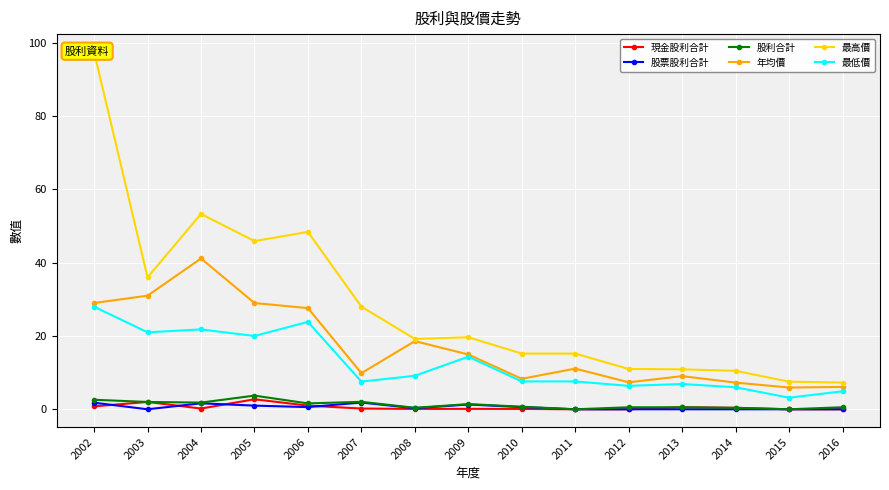

Reading left to right, transcribe all the data shown in this chart.

現金股利合計: 2002=0.8	2003=2.0	2004=0.2	2005=2.7	2006=1.0	2007=0.2	2008=0.1	2009=0.1	2010=0.1	2011=0.0	2012=0.0	2013=0.6	2014=0.4	2015=0.0	2016=0.0
股票股利合計: 2002=1.8	2003=0.0	2004=1.6	2005=1.0	2006=0.6	2007=1.8	2008=0.3	2009=1.3	2010=0.6	2011=0.0	2012=0.0	2013=0.0	2014=0.0	2015=0.0	2016=0.0
股利合計: 2002=2.6	2003=2.0	2004=1.8	2005=3.7	2006=1.6	2007=2.0	2008=0.4	2009=1.4	2010=0.7	2011=0.0	2012=0.6	2013=0.6	2014=0.4	2015=0.0	2016=0.6
年均價: 2002=29.0	2003=31.0	2004=41.1	2005=29.0	2006=27.6	2007=9.9	2008=18.6	2009=14.9	2010=8.3	2011=11.1	2012=7.4	2013=9.0	2014=7.3	2015=5.9	2016=6.1
最高價: 2002=97.5	2003=36.0	2004=53.3	2005=45.9	2006=48.4	2007=28.0	2008=19.2	2009=19.6	2010=15.2	2011=15.2	2012=11.0	2013=10.9	2014=10.5	2015=7.5	2016=7.3
最低價: 2002=28.0	2003=21.0	2004=21.8	2005=20.0	2006=23.9	2007=7.5	2008=9.2	2009=14.3	2010=7.6	2011=7.6	2012=6.4	2013=6.9	2014=6.0	2015=3.2	2016=4.9